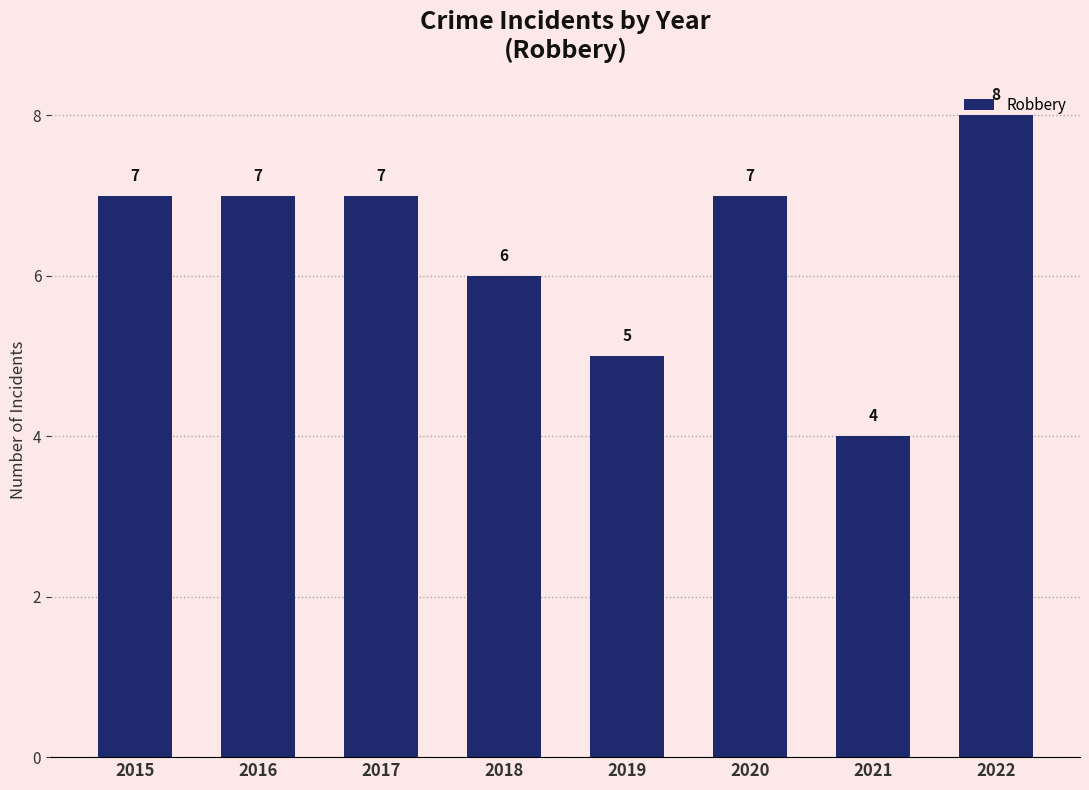

Approximately how many times larger is the value at 2015 compared to 2022?

0.9